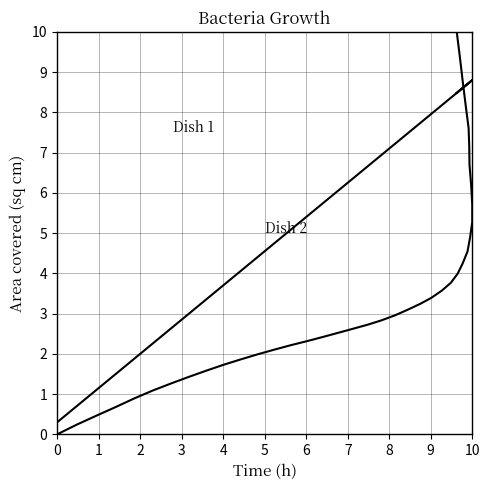

How many values in Dish 1 are above zero?

39